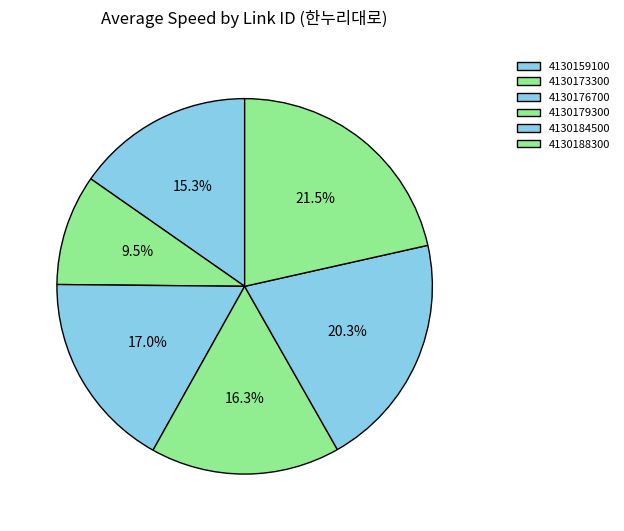

Which has a higher value, 4130179300 or 4130176700?

4130176700